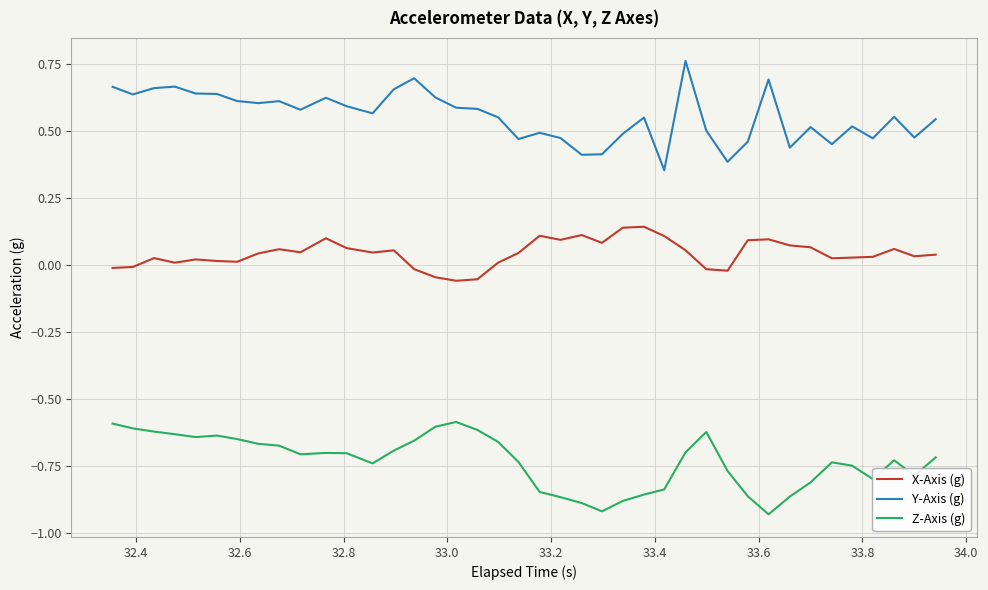

Which series has the largest total across all categories?

Y-Axis (g)